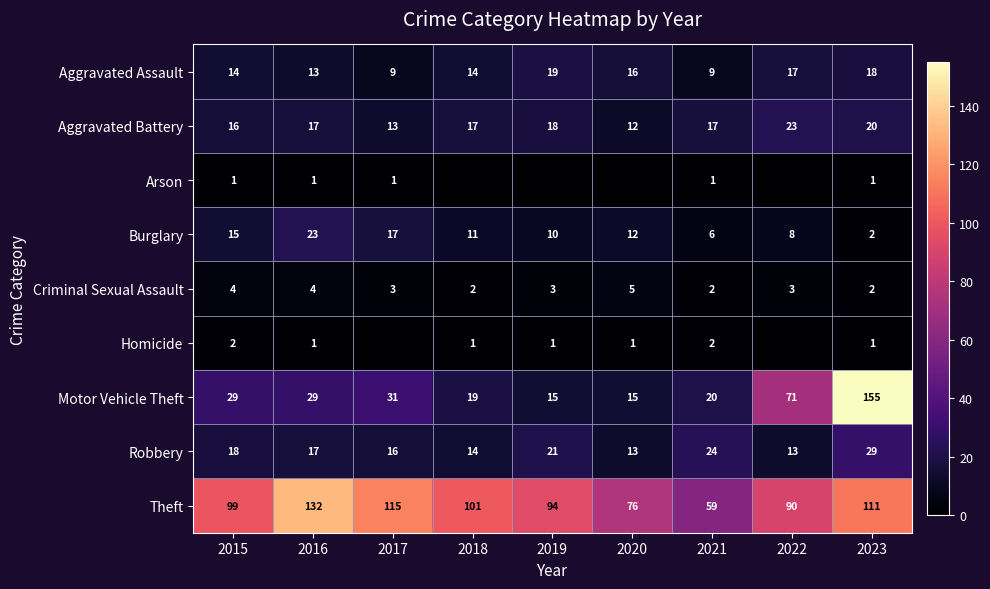

Where does the Criminal Sexual Assault series first go above 3?

2015